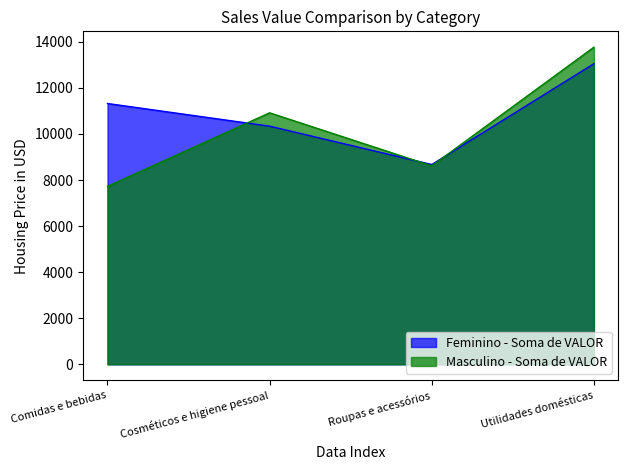

What is the lowest value of the Feminino - Soma de VALOR series?

8673